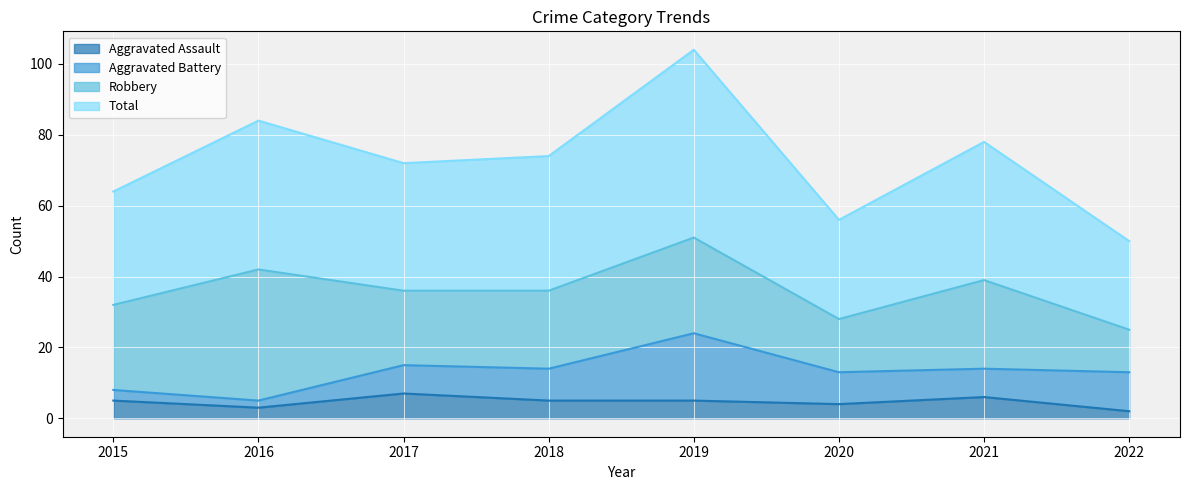

At how many categories does at least one series exceed 86?

1